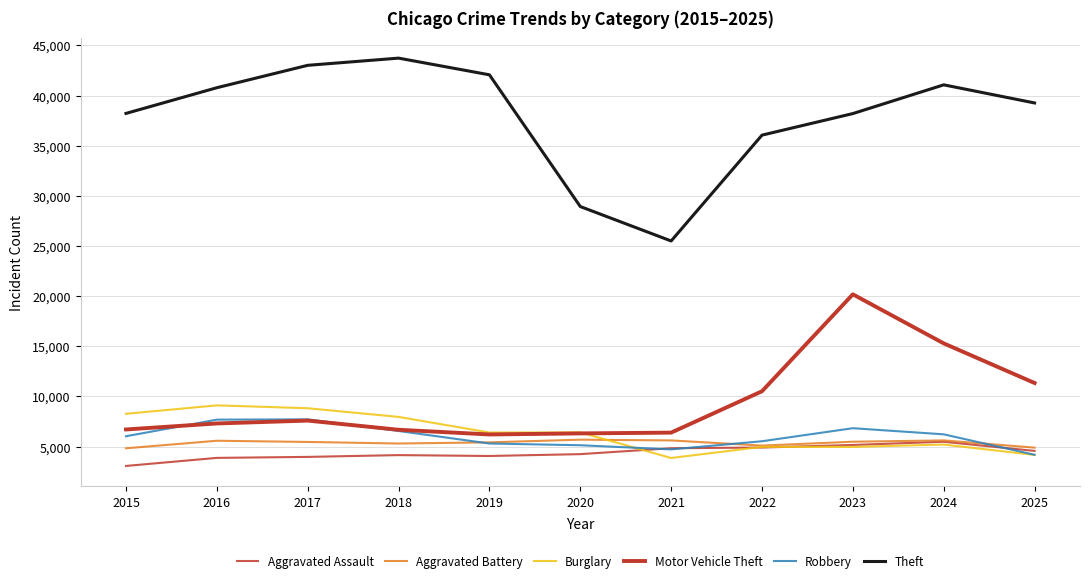

What is the sum of all Aggravated Battery values?

58995